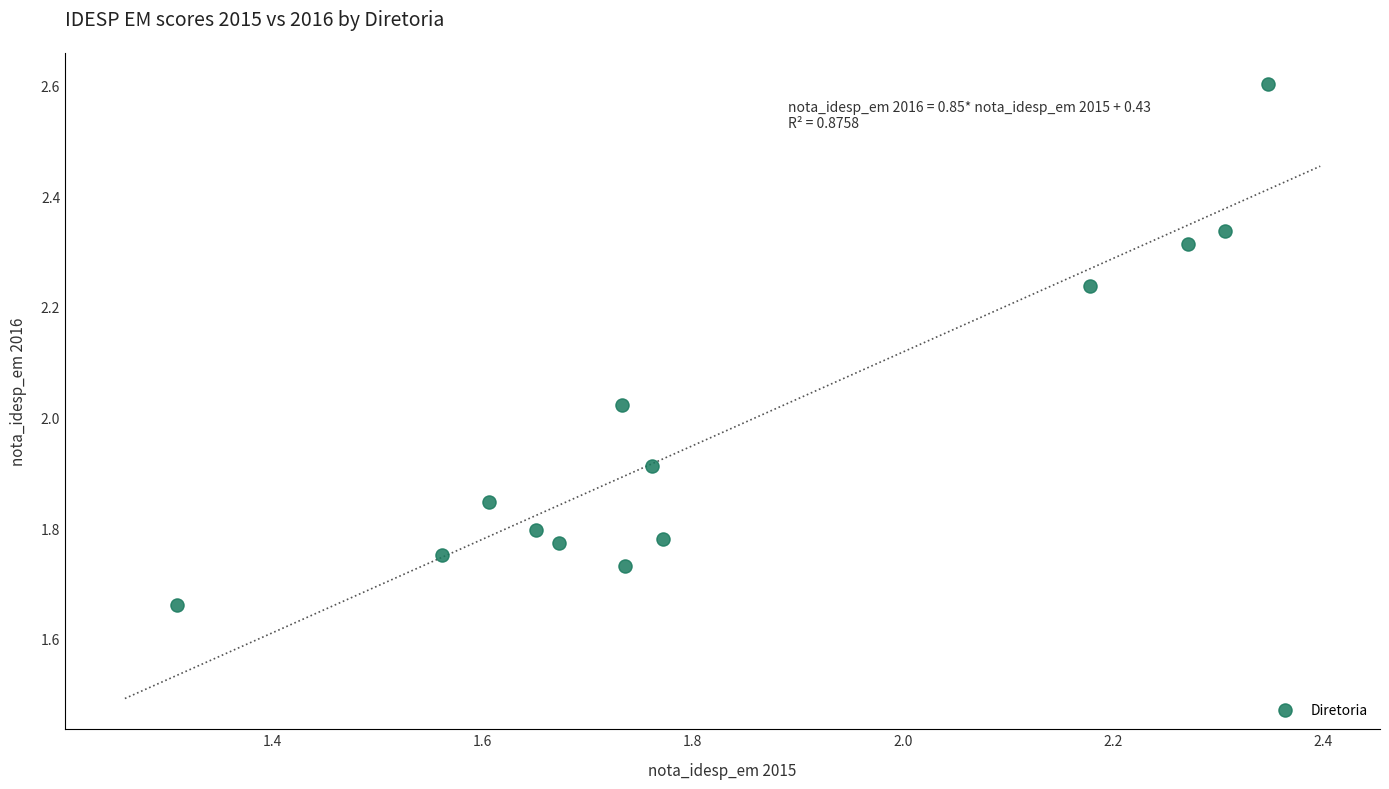

What is the range of Y values (max minus min)?

0.9